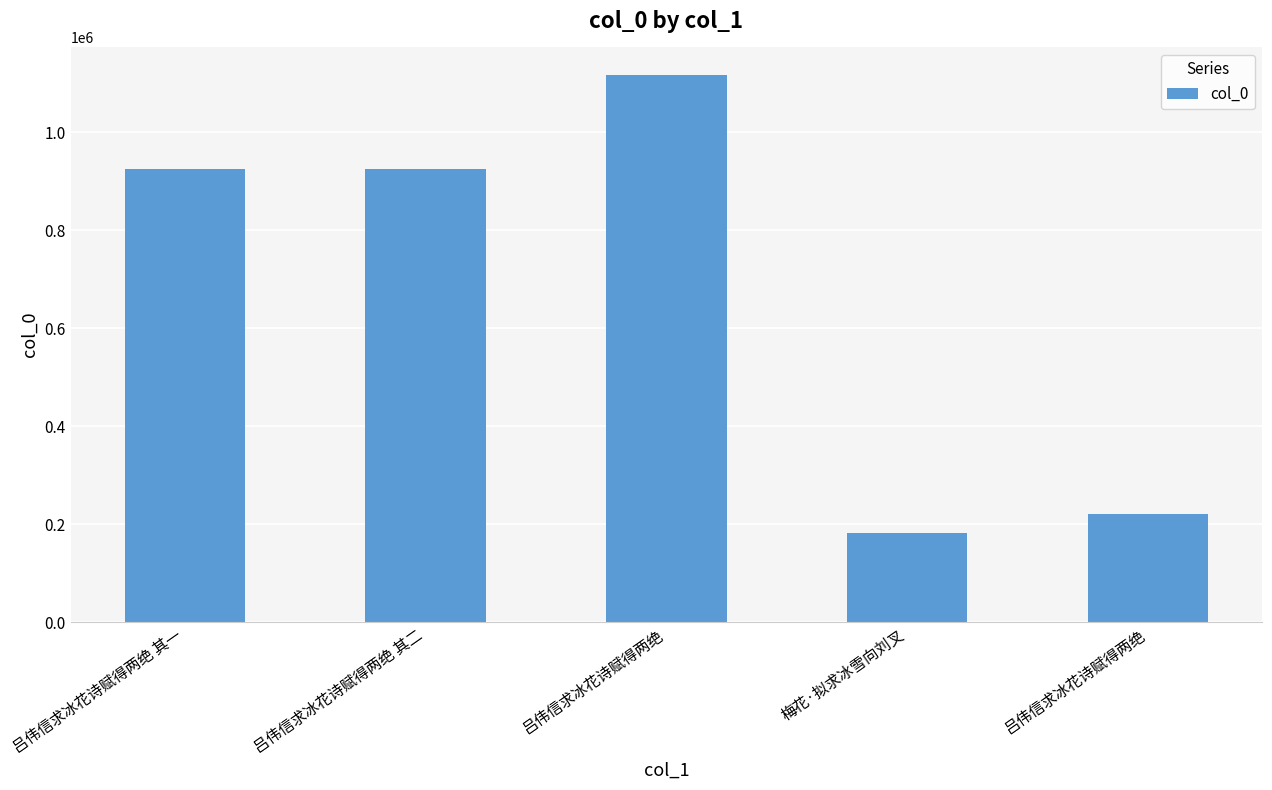

Rank the categories by value from highest to lowest.

吕伟信求冰花诗赋得两绝, 吕伟信求冰花诗赋得两绝 其一, 吕伟信求冰花诗赋得两绝 其二, 吕伟信求冰花诗赋得两绝, 梅花·拟求冰雪向刘叉